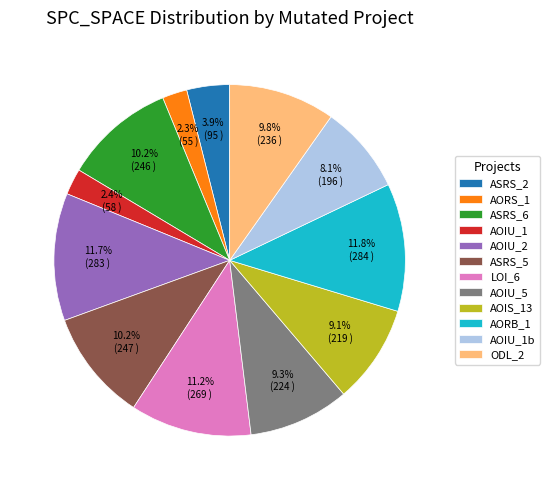

How much of the chart is everything except AOIU_1b?

91.9%